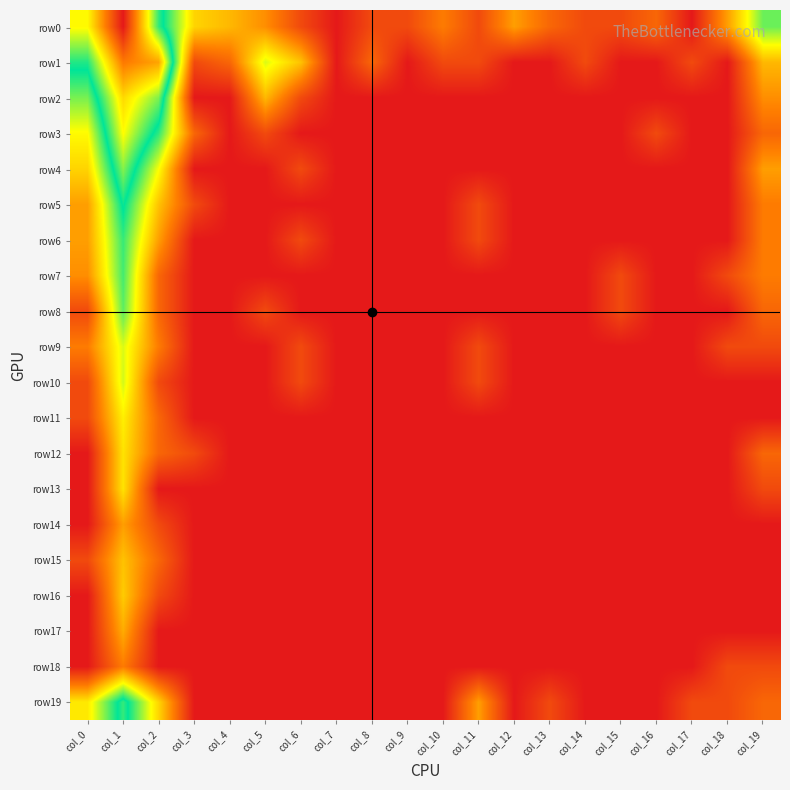

Which series has the largest total across all categories?

row0